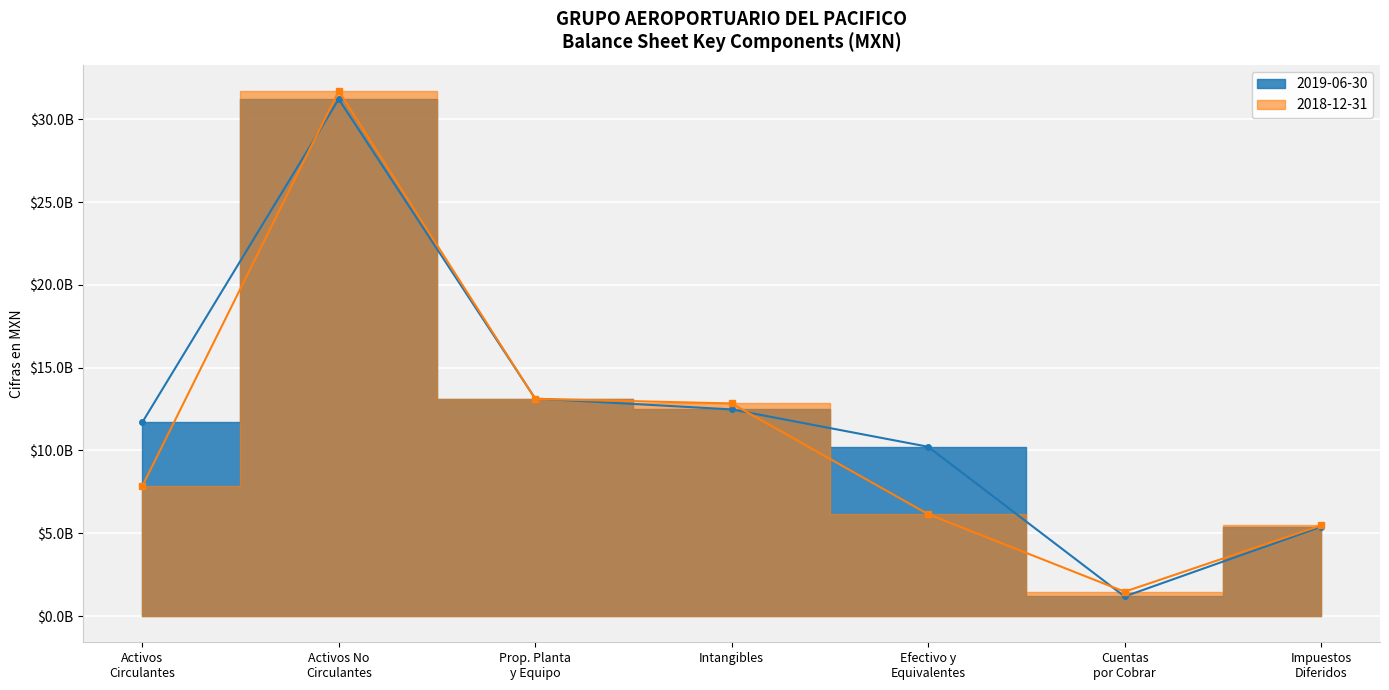

Is the value of 2019-06-30 at Cuentas por Cobrar greater than the value of 2018-12-31 at Impuestos Diferidos?

No